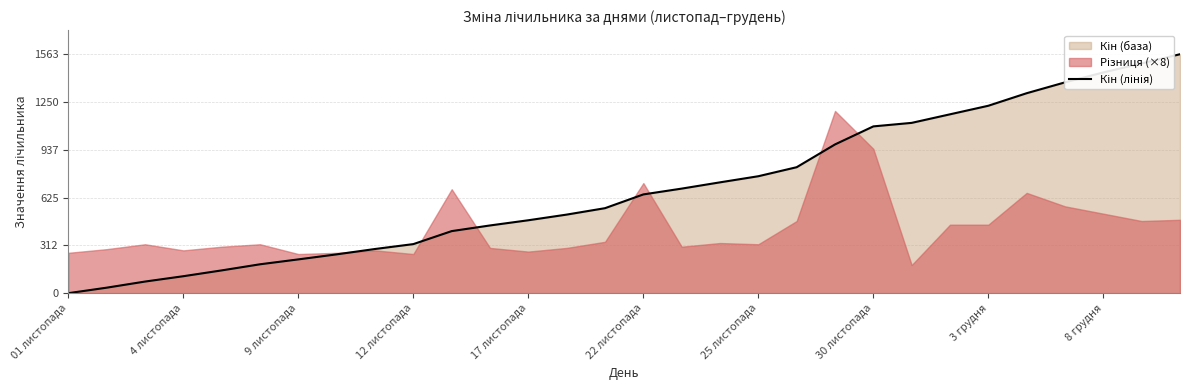

What is the maximum value shown in the chart?

1563